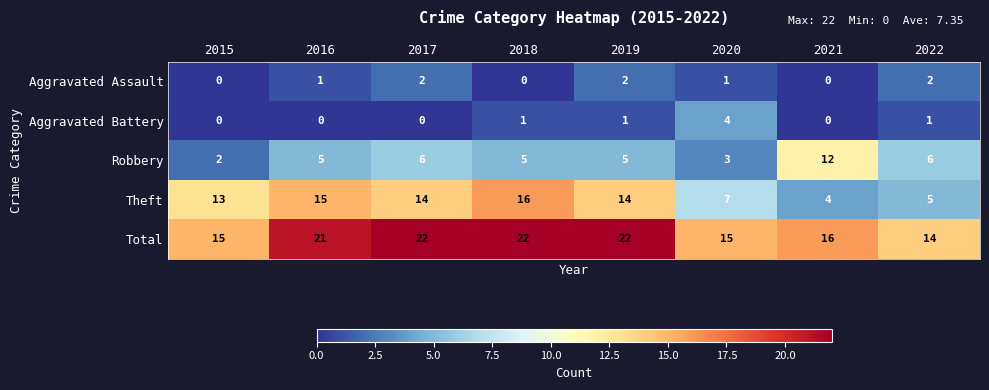

At how many categories does at least one series exceed 7?

8